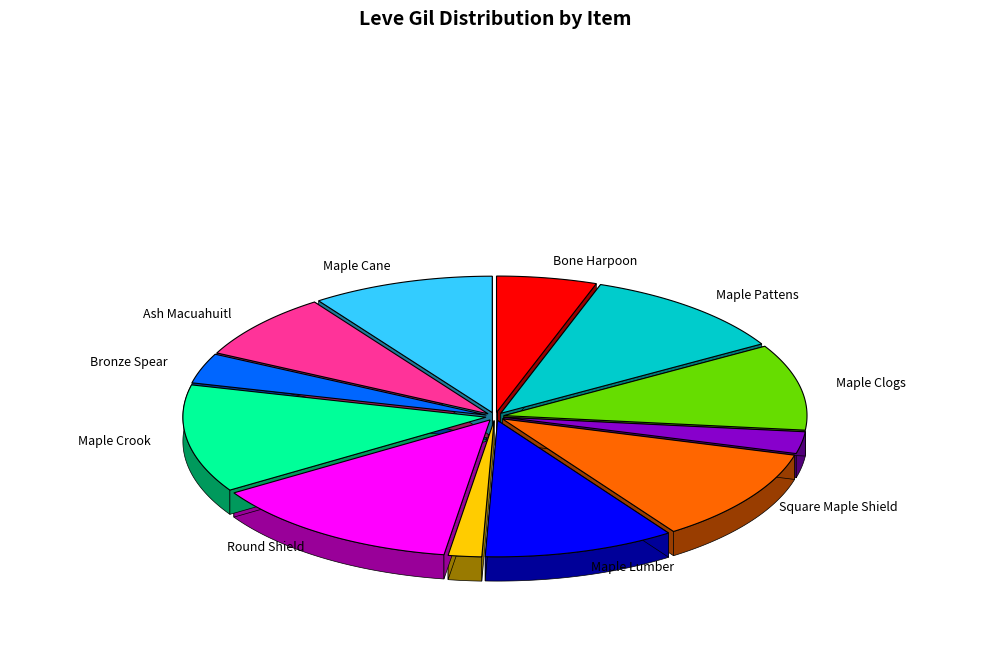

Is the sum of Maple Lumber and Maple Longbow greater than half?

No